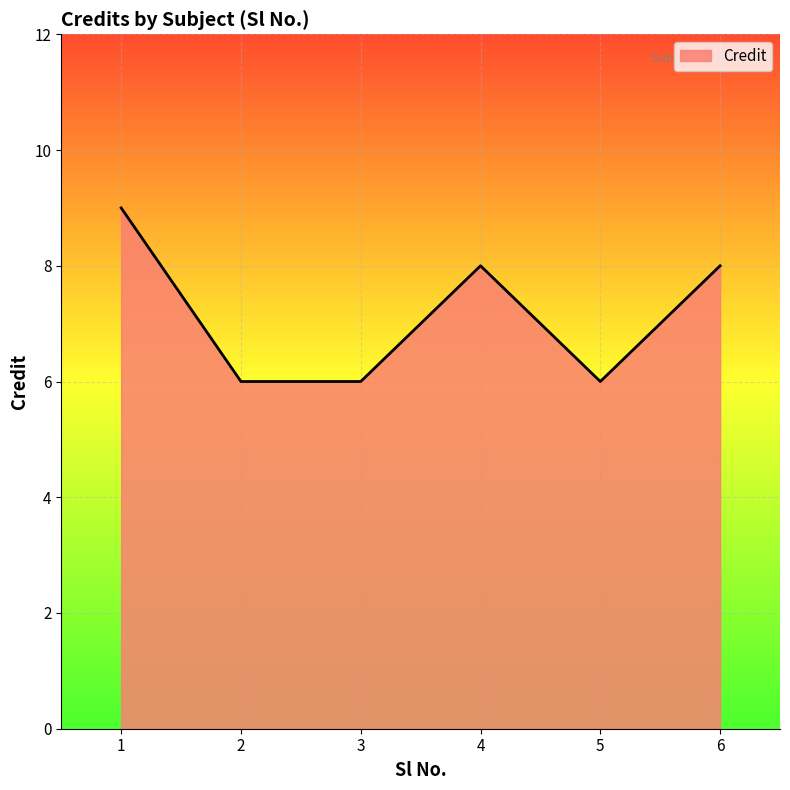

Is it true that the value at 3 is 9?

False